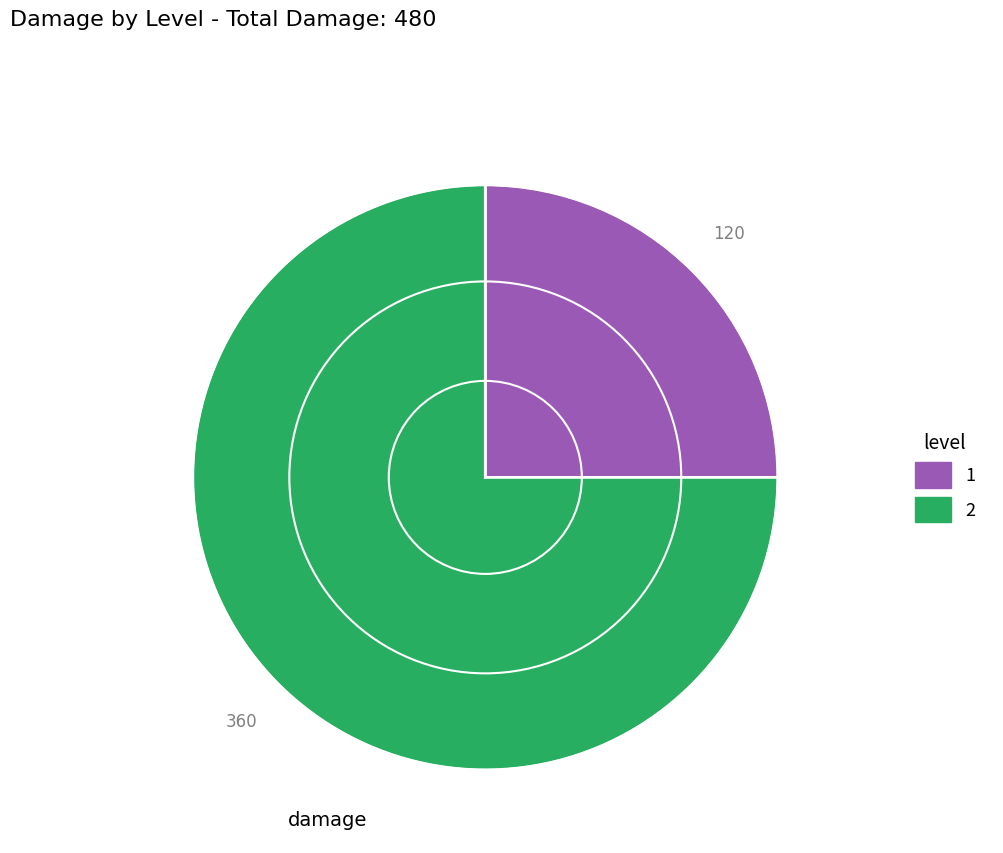

Between 2 and 1, which is larger?

2